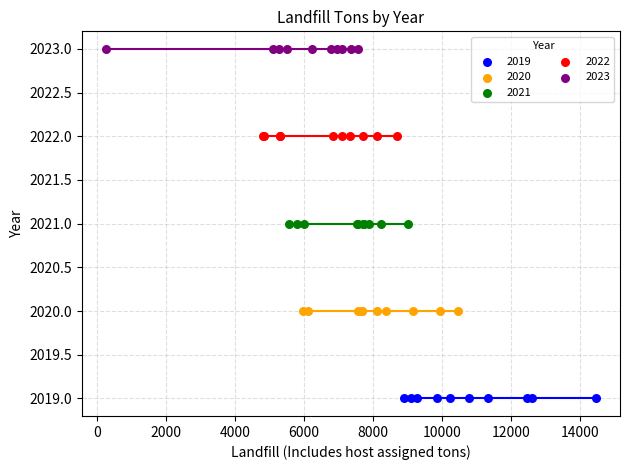

Which series contains the lowest Y value?

2019